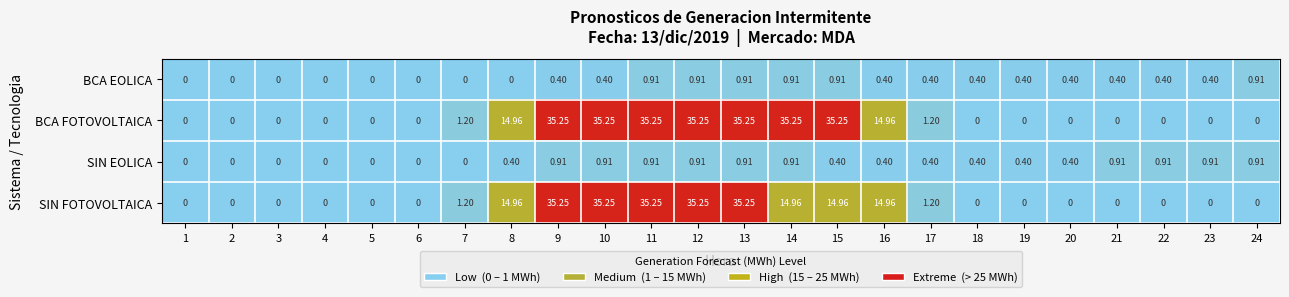

Is the value of SIN FOTOVOLTAICA at 9 greater than the value of BCA FOTOVOLTAICA at 2?

Yes